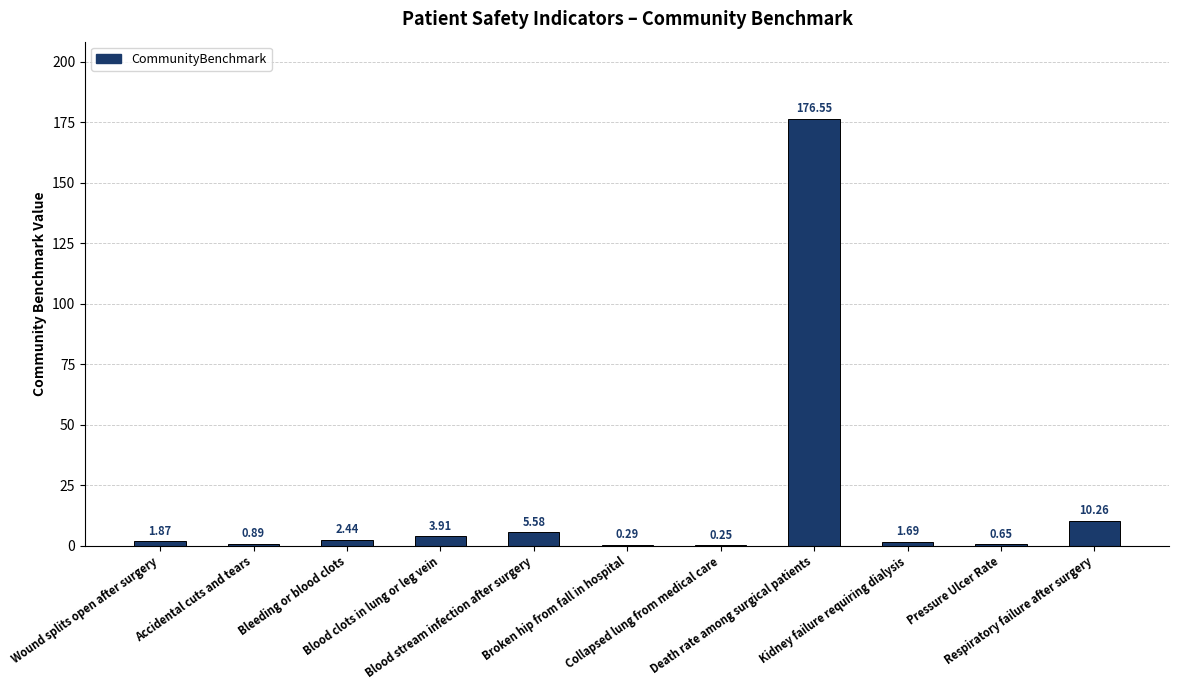

What is the sum of all values?

204.4